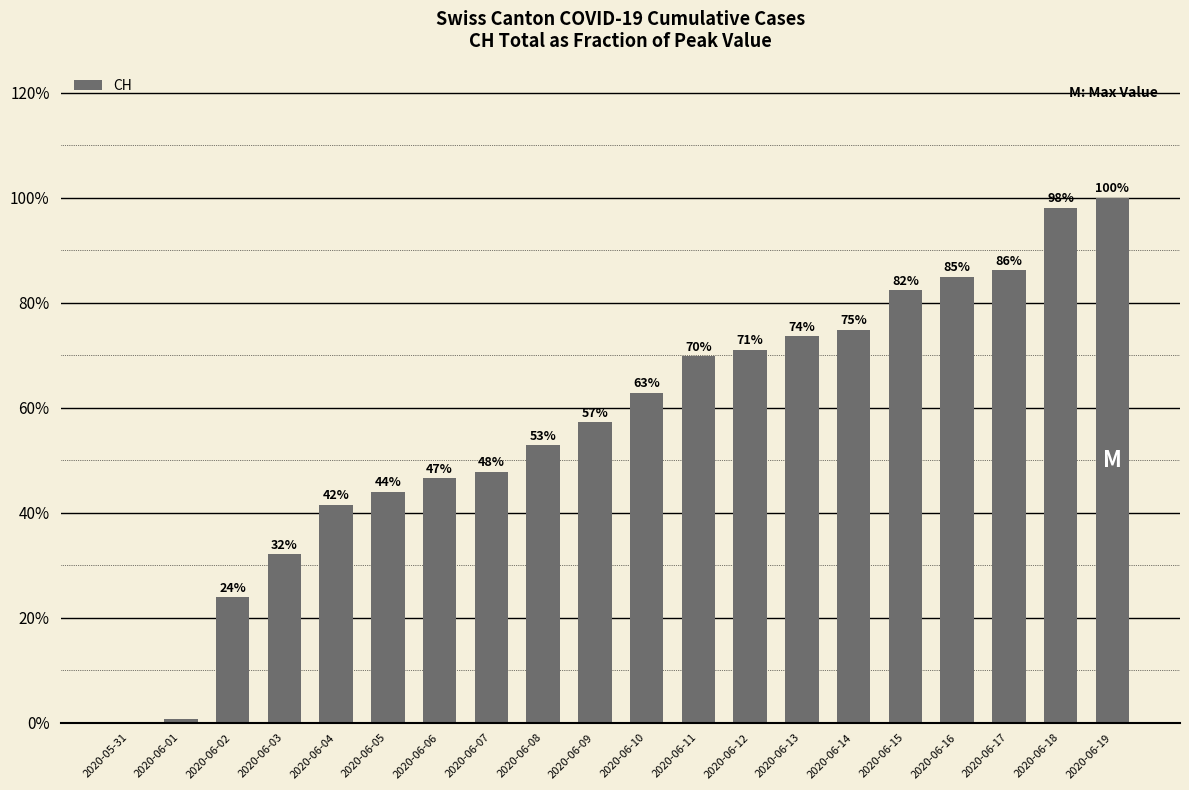

How many bars are there in total?

20